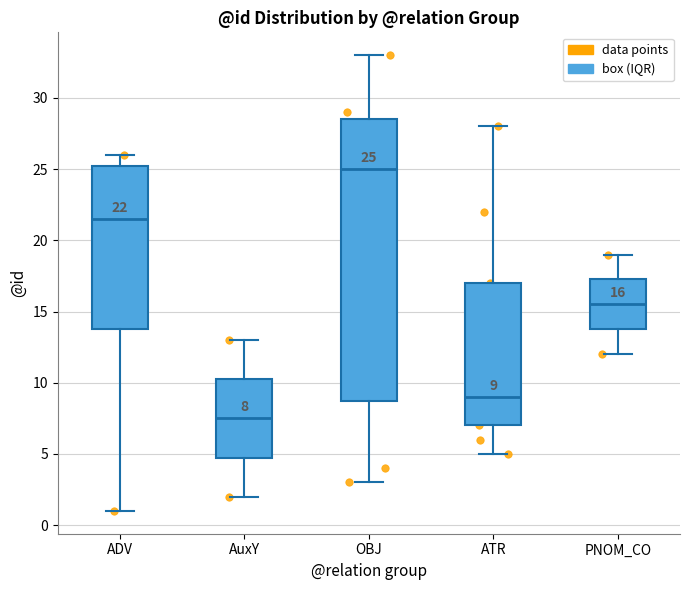

Which box has the highest median line?

OBJ